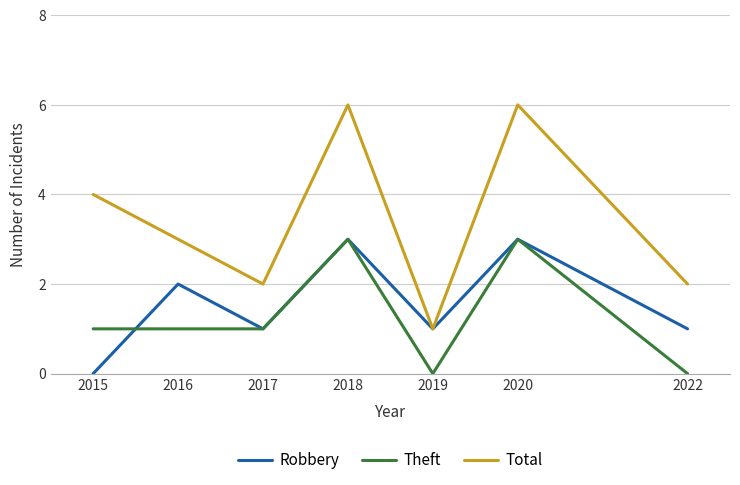

Between 2019 and 2022, which series saw the biggest shift?

Total